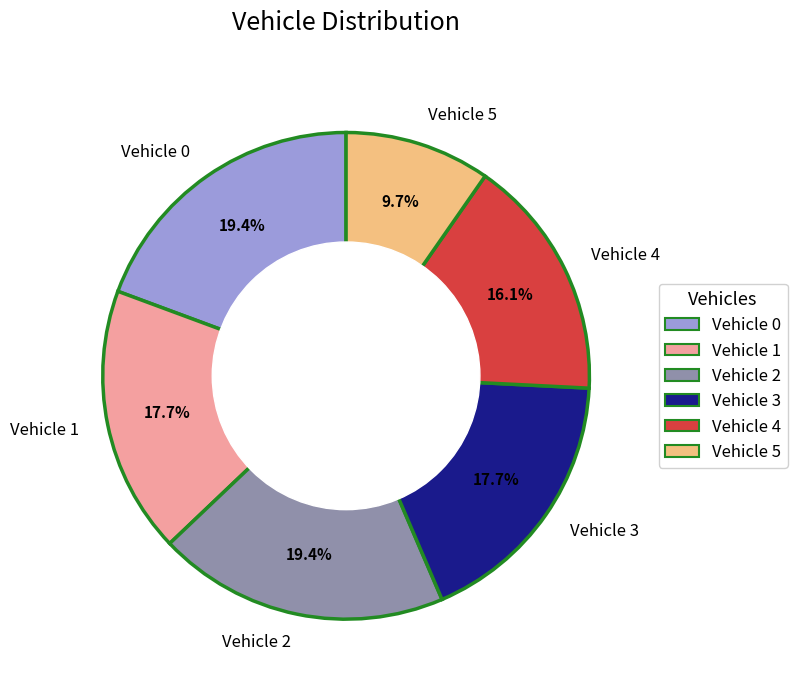

To the nearest percent, what portion does Vehicle 5 represent?

10%